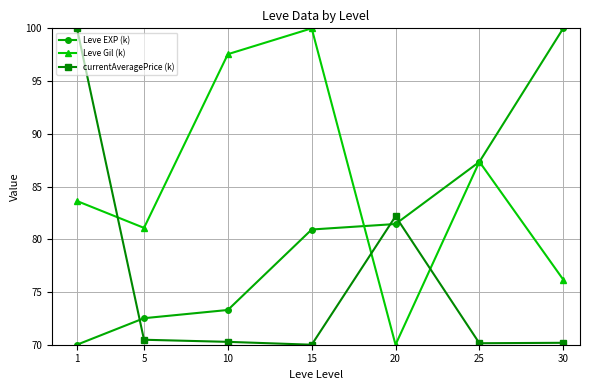

What is the approximate value of Leve EXP (k) at 1?

70.0